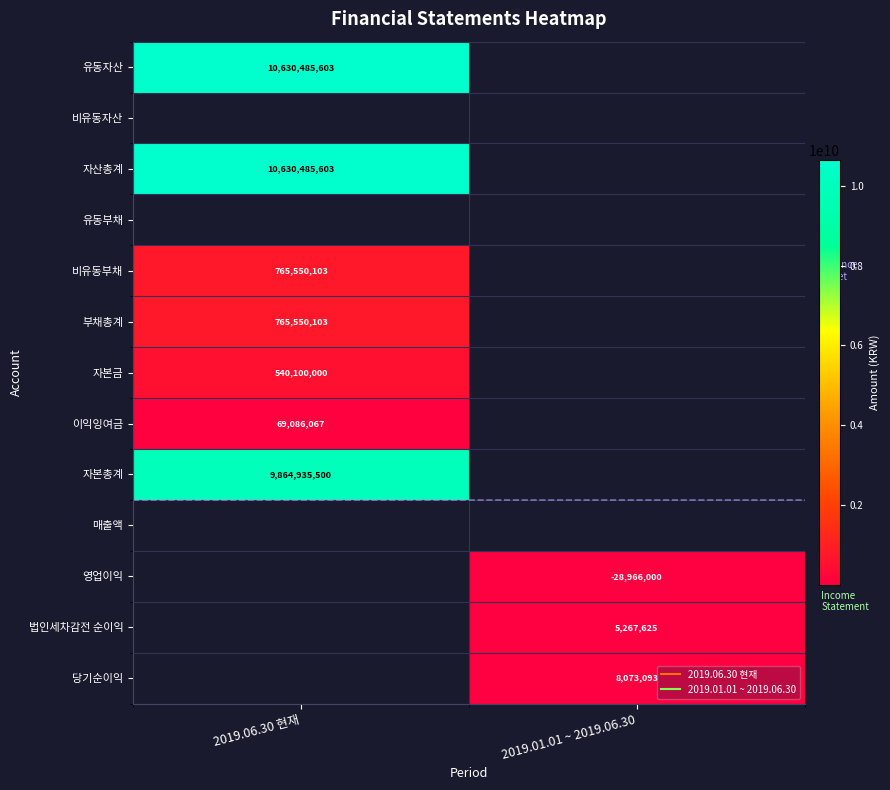

Which has a higher value, 2019.01.01 ~ 2019.06.30 or 2019.06.30 현재?

2019.06.30 현재